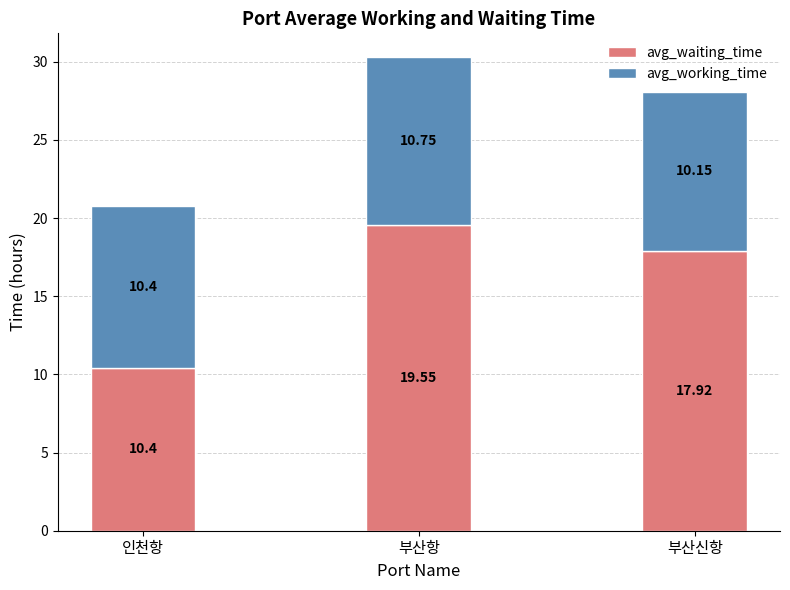

How many series are shown in this chart?

2